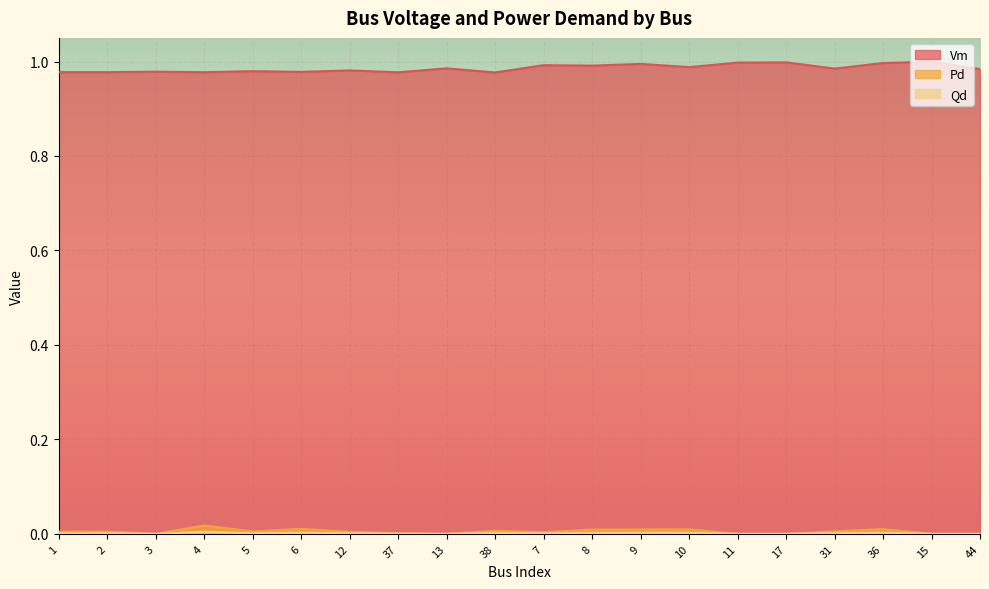

What is the greatest value displayed?

1.0